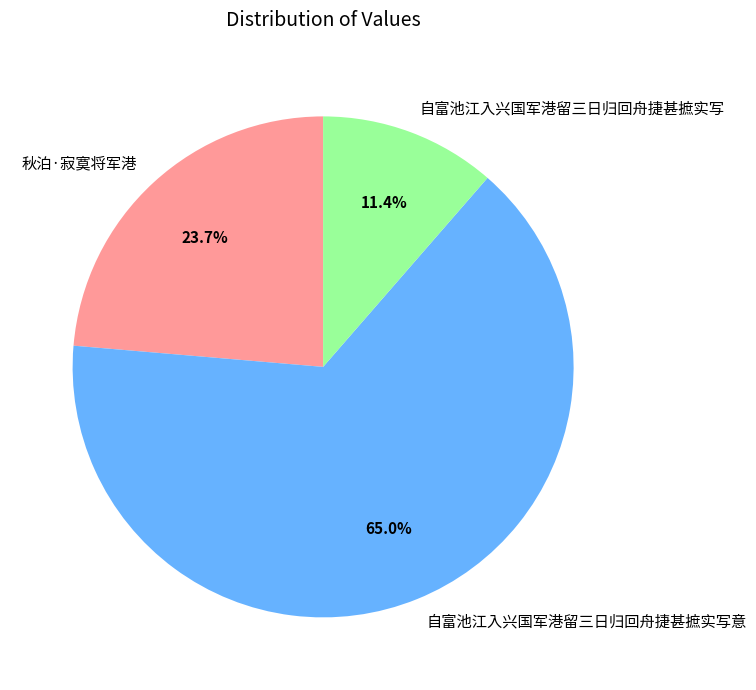

True or false: 自富池江入兴国军港留三日归回舟捷甚摭实写 accounts for 11% of the total.

True